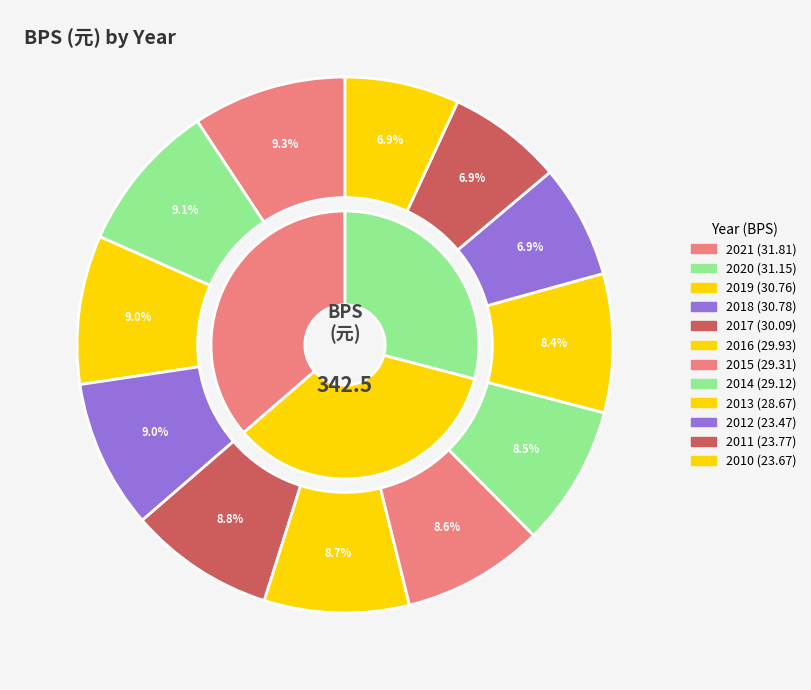

True or false: 2012 accounts for 1% of the total.

False